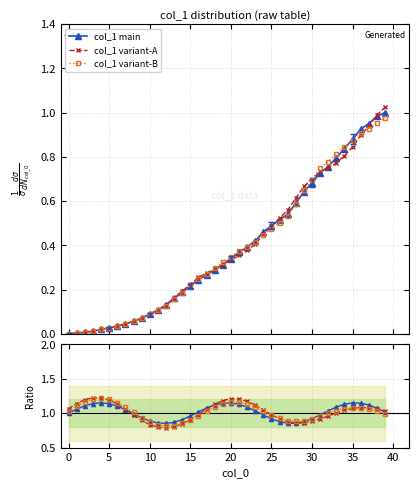

How many intersections are there between col_1 variant-B and col_1 variant-A?

6